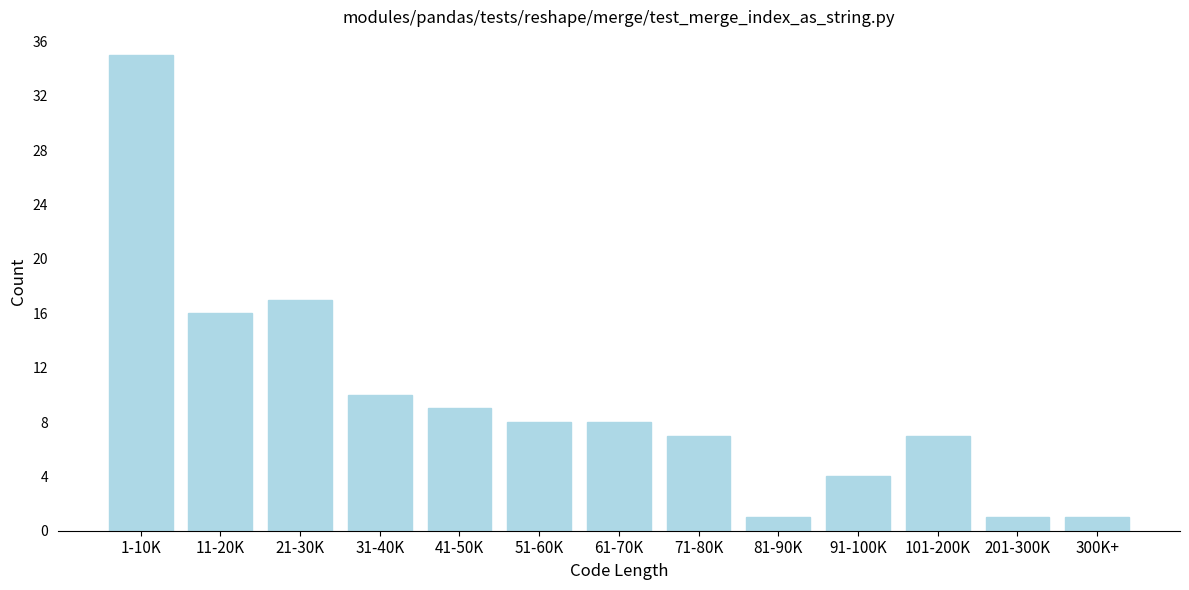

Reading right to left, extract all data points from this chart.

1	1	7	4	1	7	8	8	9	10	17	16	35